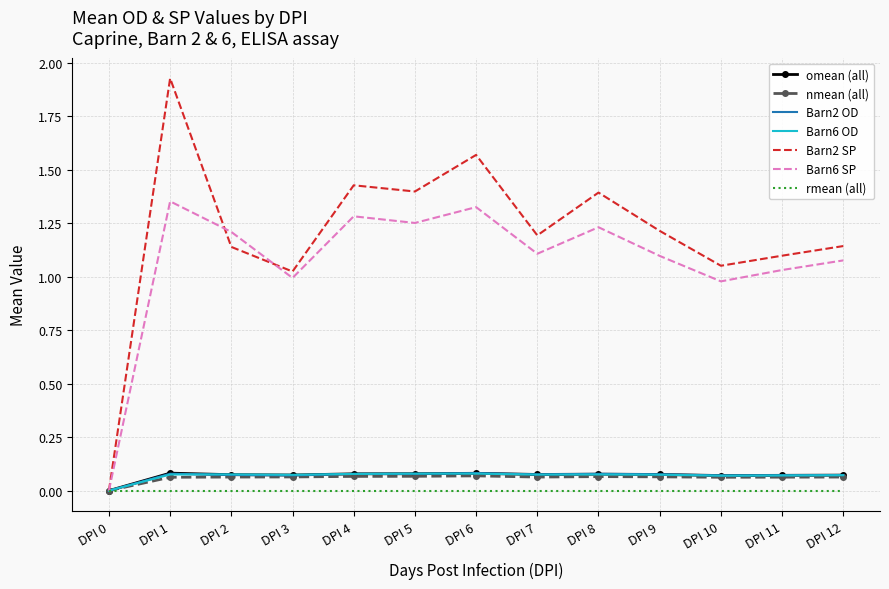

Which category has the lowest value in the omean (all) series?

DPI 0